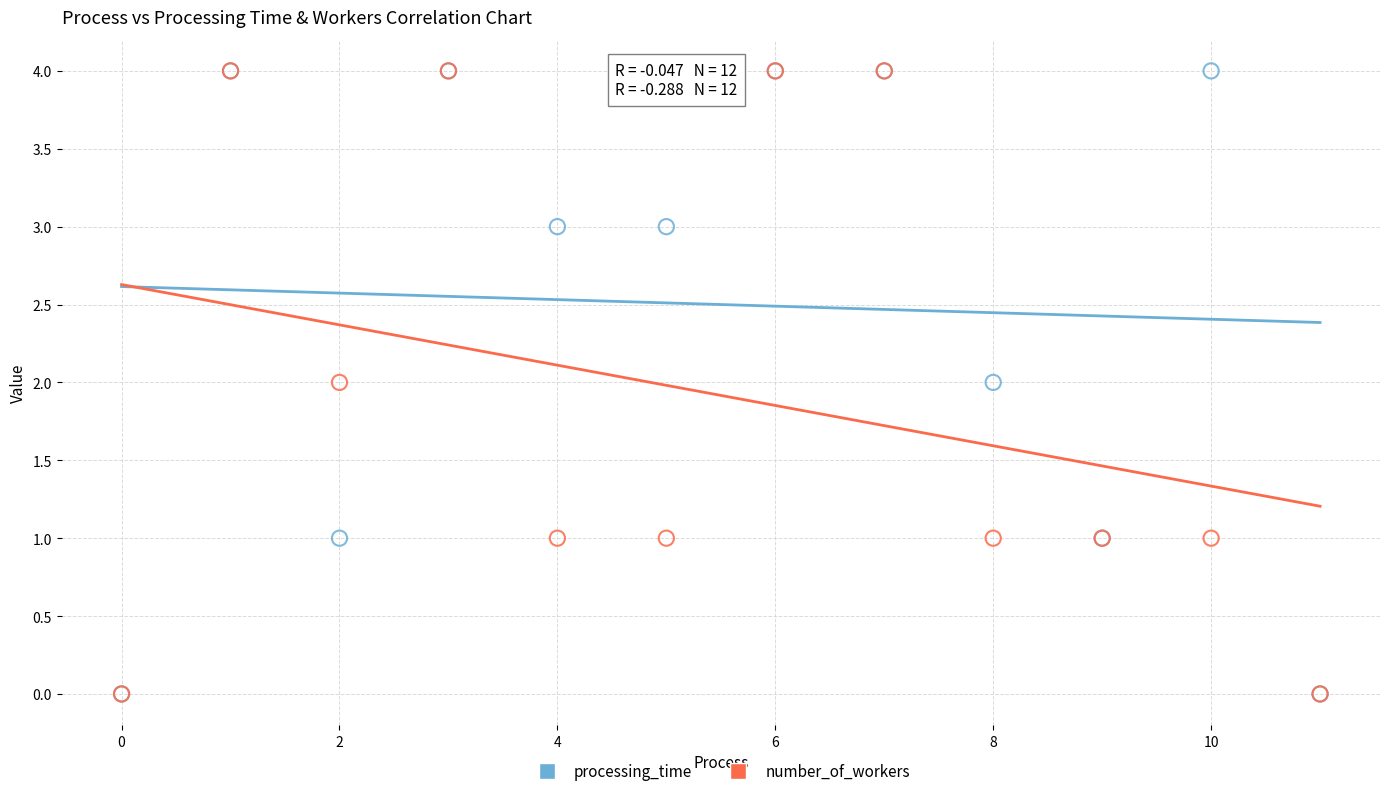

What are all the series names shown in the legend?

processing_time, number_of_workers